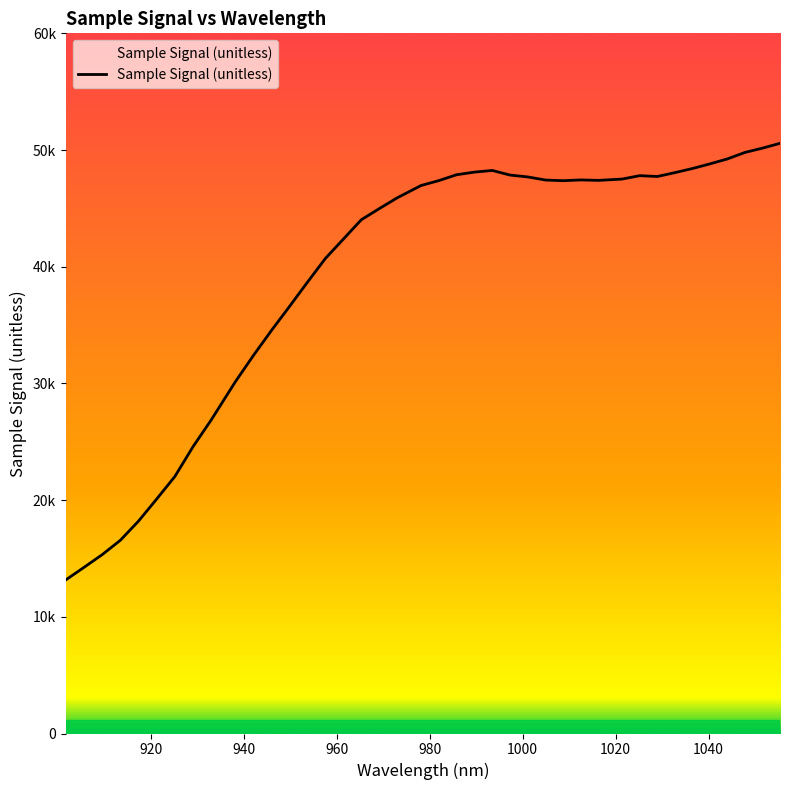

What is the approximate value at 1016.350208, to the nearest 50?

47400